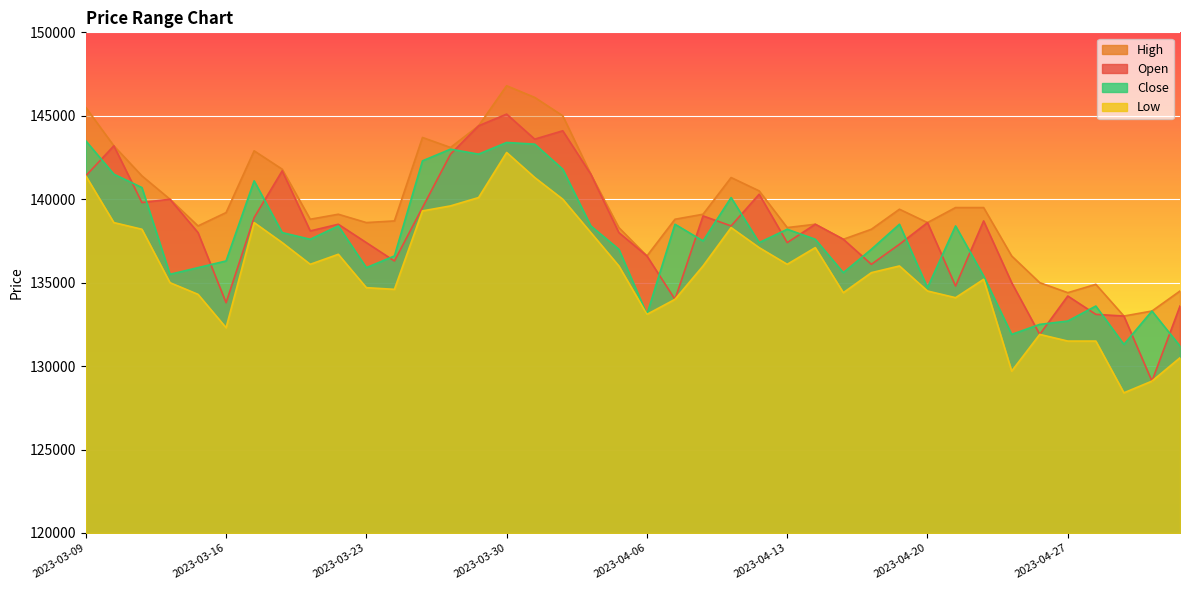

Reading left to right, extract all data points from this chart.

Open: 141400	143200	139800	140000	138000	133800	138900	141700	138100	138500	137400	136300	139500	142700	144400	145100	143600	144100	141500	138000	136600	134000	139000	138400	140300	137400	138500	137600	136100	137300	138600	134800	138700	135000	131900	134200	133100	133000	129100	133600
High: 145500	143200	141400	140000	138400	139200	142900	141800	138800	139100	138600	138700	143700	143100	144400	146800	146100	145000	141500	138300	136600	138800	139100	141300	140500	138300	138500	137600	138200	139400	138600	139500	139500	136600	135000	134400	134900	133000	133300	134500
Low: 141400	138600	138200	135000	134300	132300	138600	137400	136100	136700	134700	134600	139300	139600	140100	142800	141300	140000	138000	136000	133100	134000	136000	138300	137100	136100	137100	134400	135600	136000	134500	134100	135200	129700	131900	131500	131500	128400	129100	130500
Close: 143500	141500	140700	135500	135900	136300	141100	138000	137600	138400	135900	136600	142300	143000	142700	143400	143300	141800	138400	137000	133100	138500	137500	140100	137400	138200	137600	135600	137000	138500	134700	138400	135400	131900	132500	132700	133600	131300	133300	131200